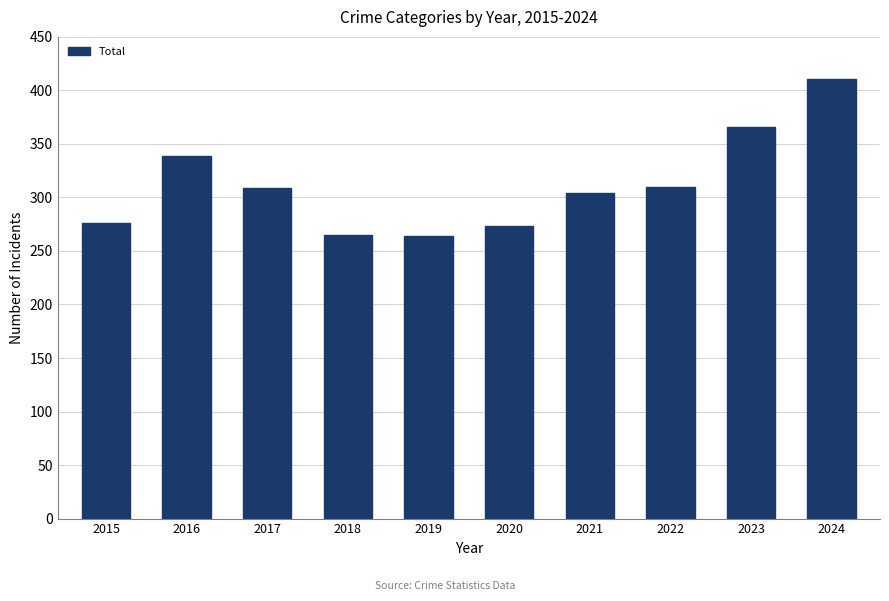

At which category does the chart reach its peak across all series?

2024